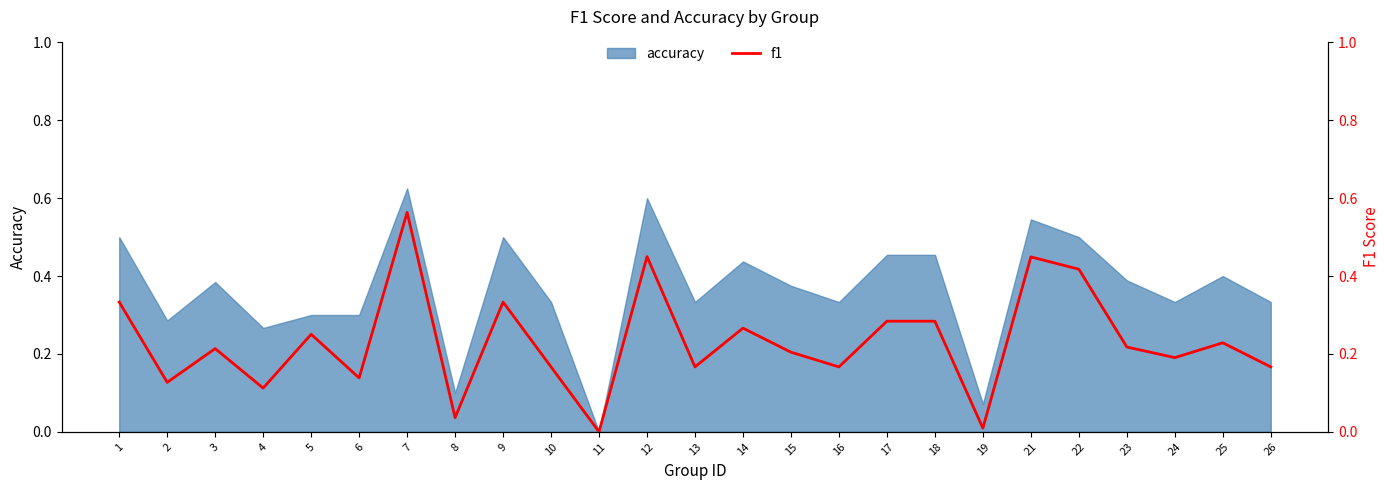

Which category has the lowest value in the accuracy series?

11